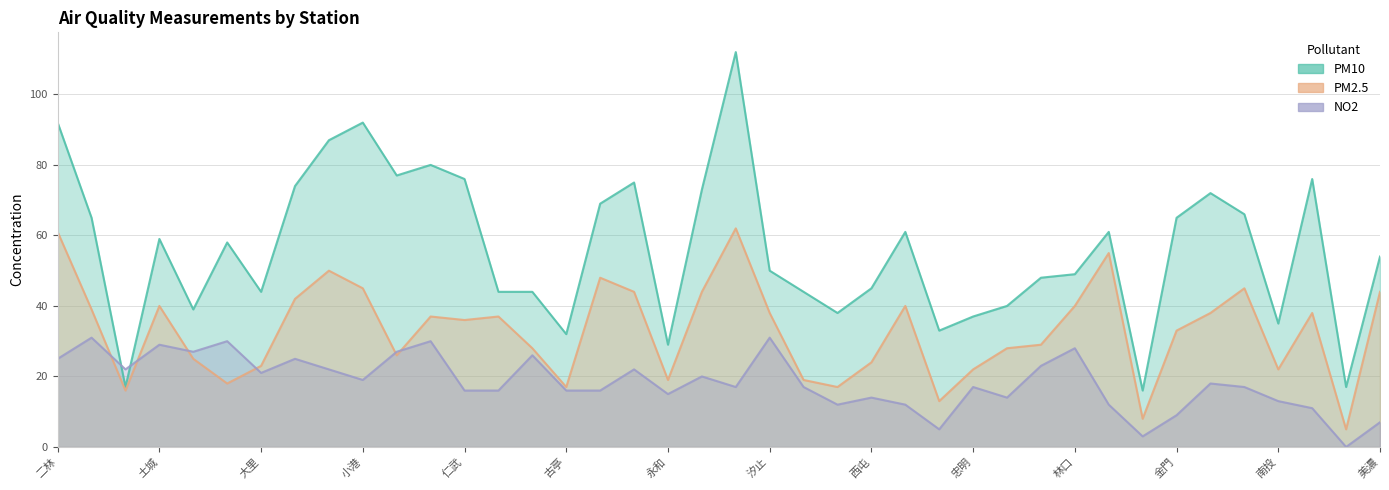

How many lines are shown in the chart?

3